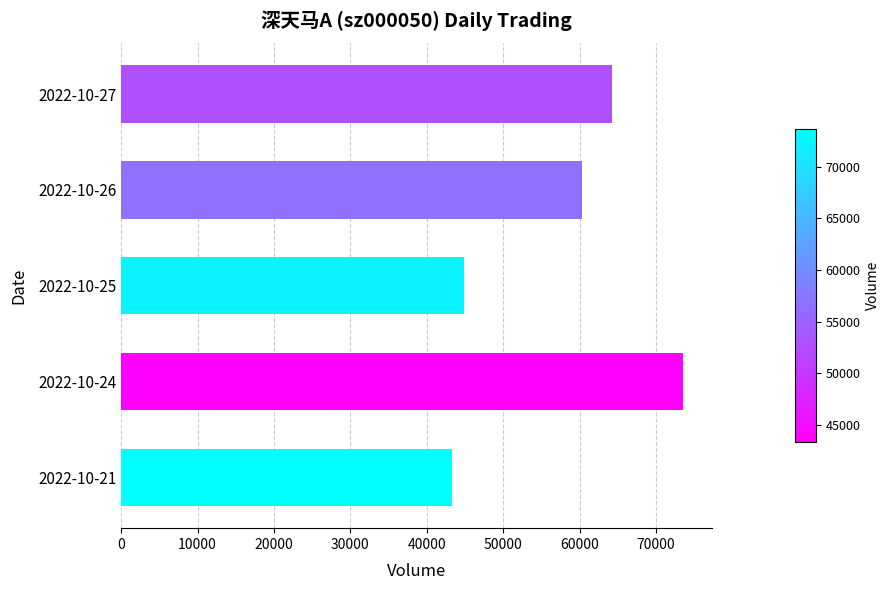

Reading bottom to top, extract all data points from this chart.

2022-10-21=43345	2022-10-24=73587	2022-10-25=44828	2022-10-26=60326	2022-10-27=64195